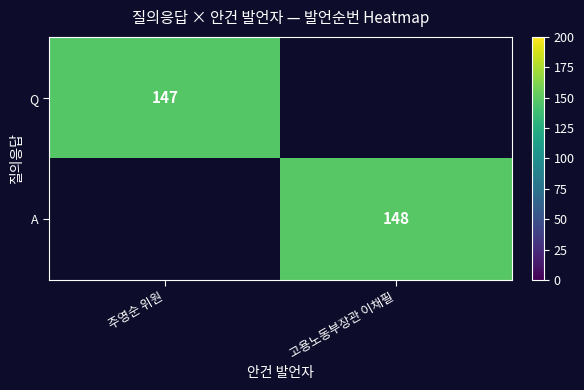

The Q series shows 103 at 주영순 위원. True or false?

False